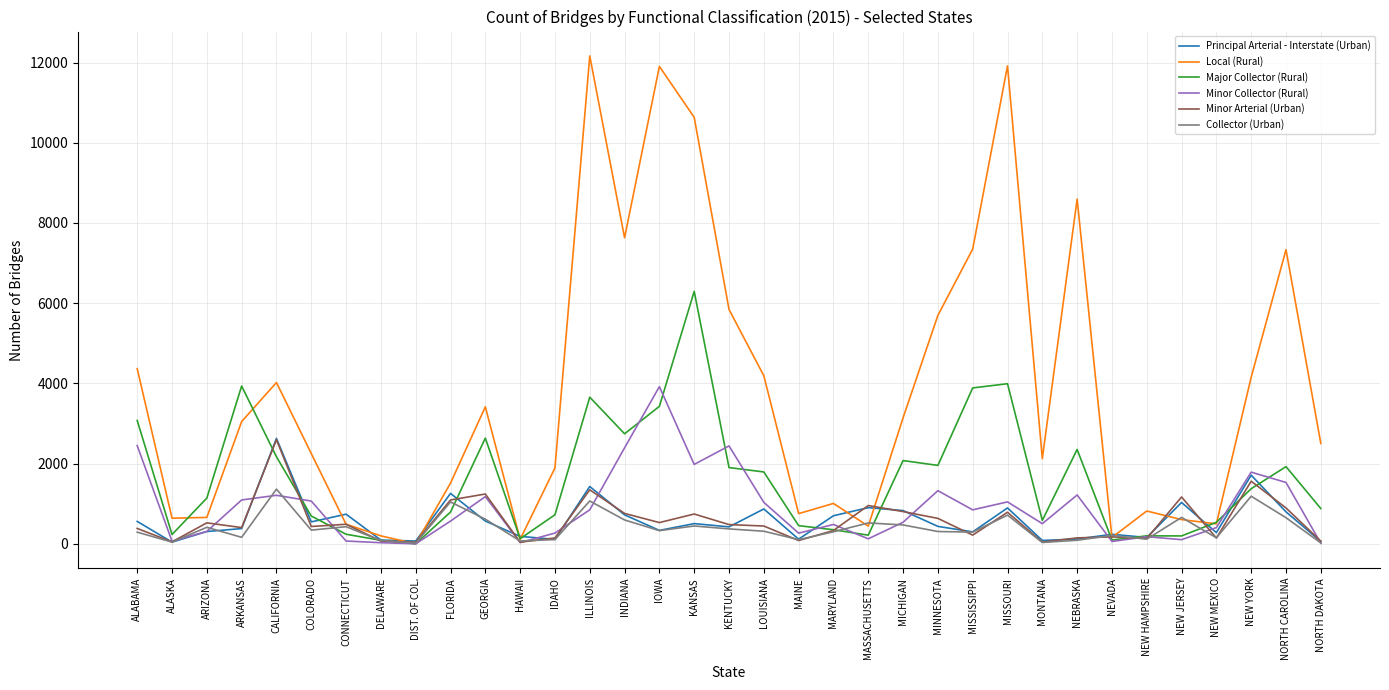

At which label does Minor Collector (Rural) first exceed 567?

ALABAMA